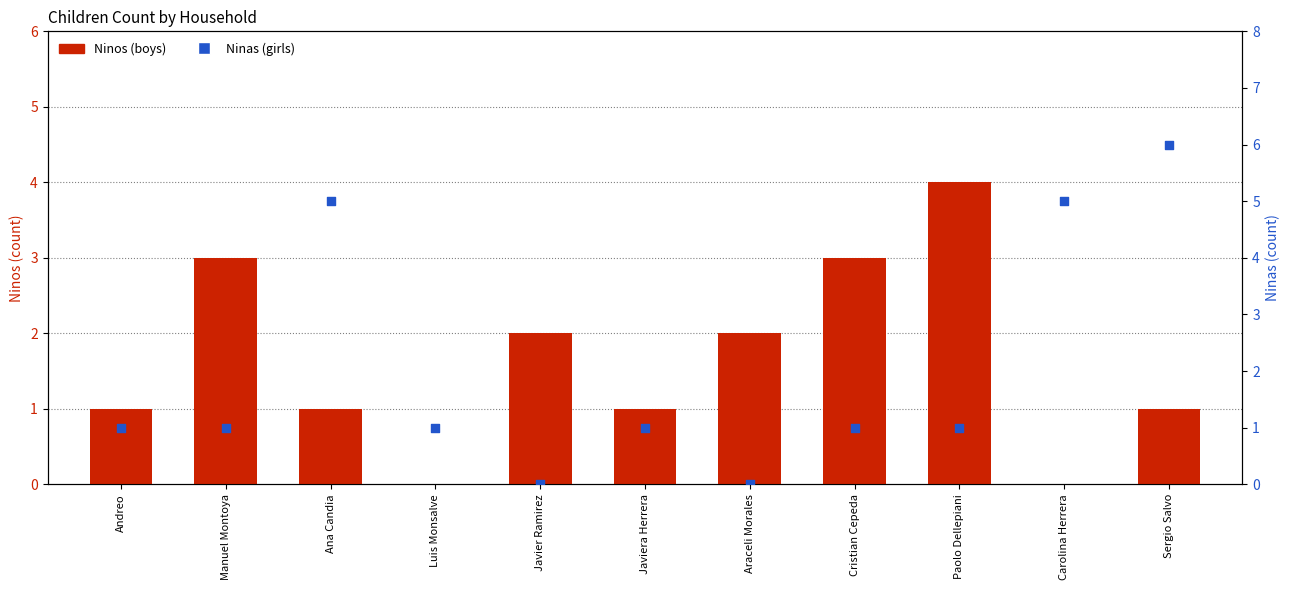

Which series reaches the maximum Y coordinate?

Ninas